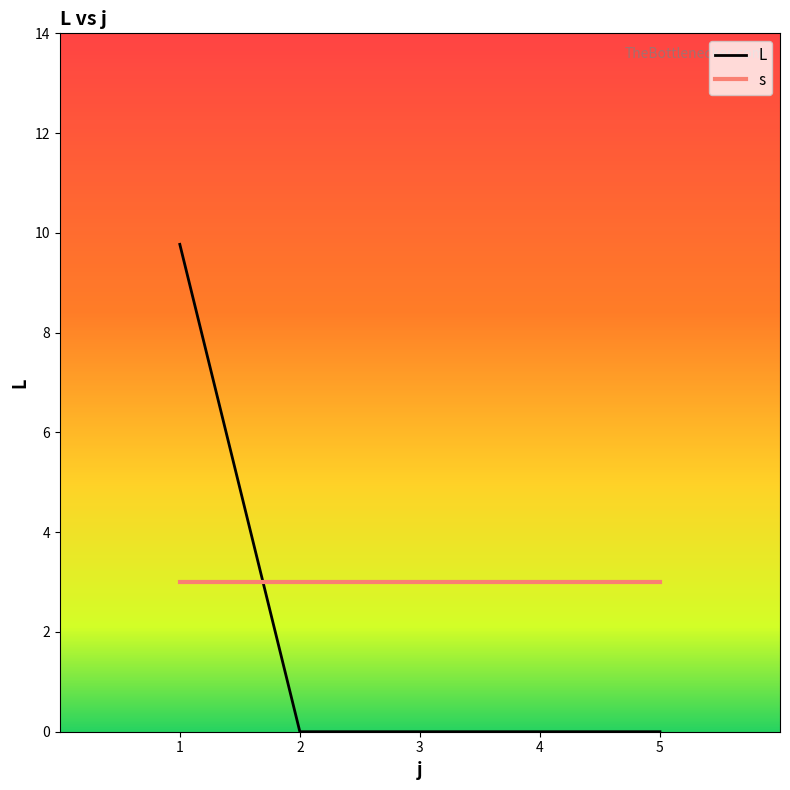

What is the difference between the second highest and second lowest values in the s series?

0.0